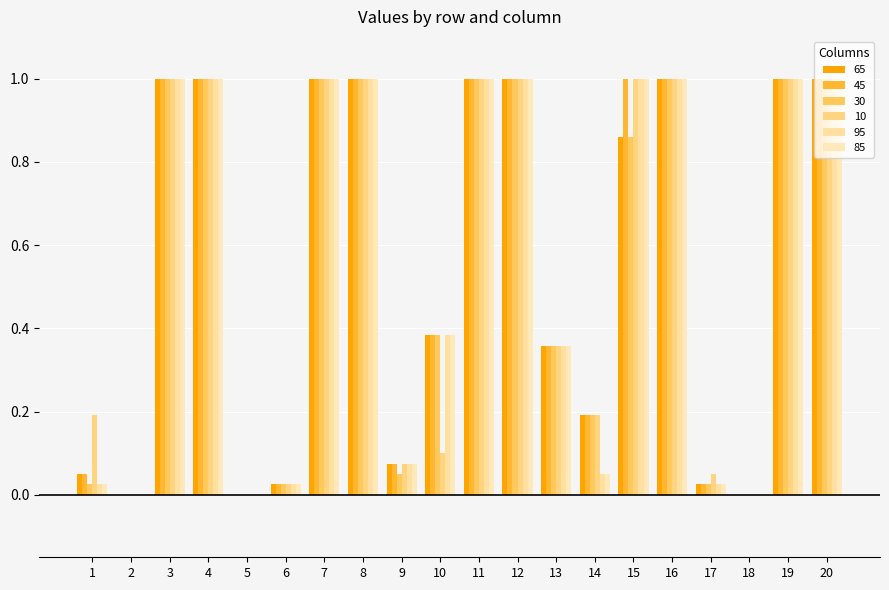

At which label is 10 closest to 0?

2